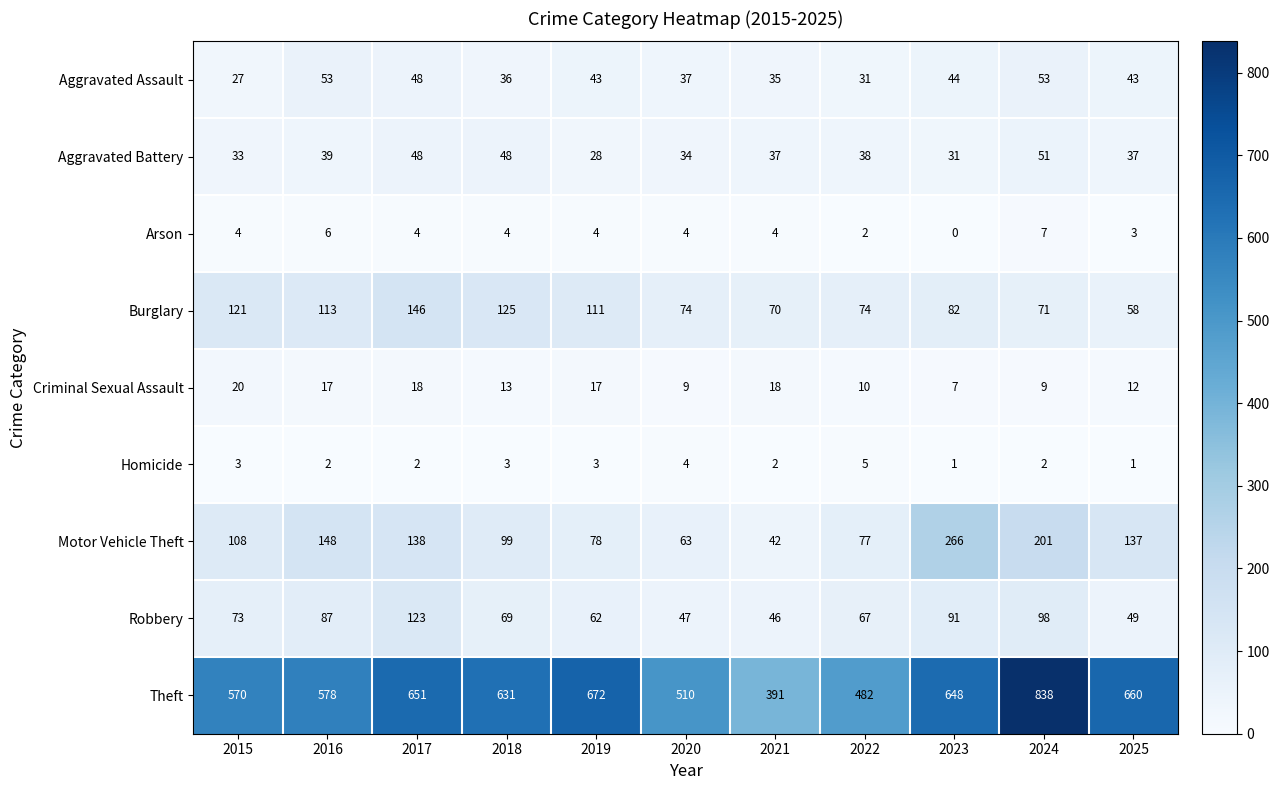

What is the difference between the highest and lowest values at 2021?

389